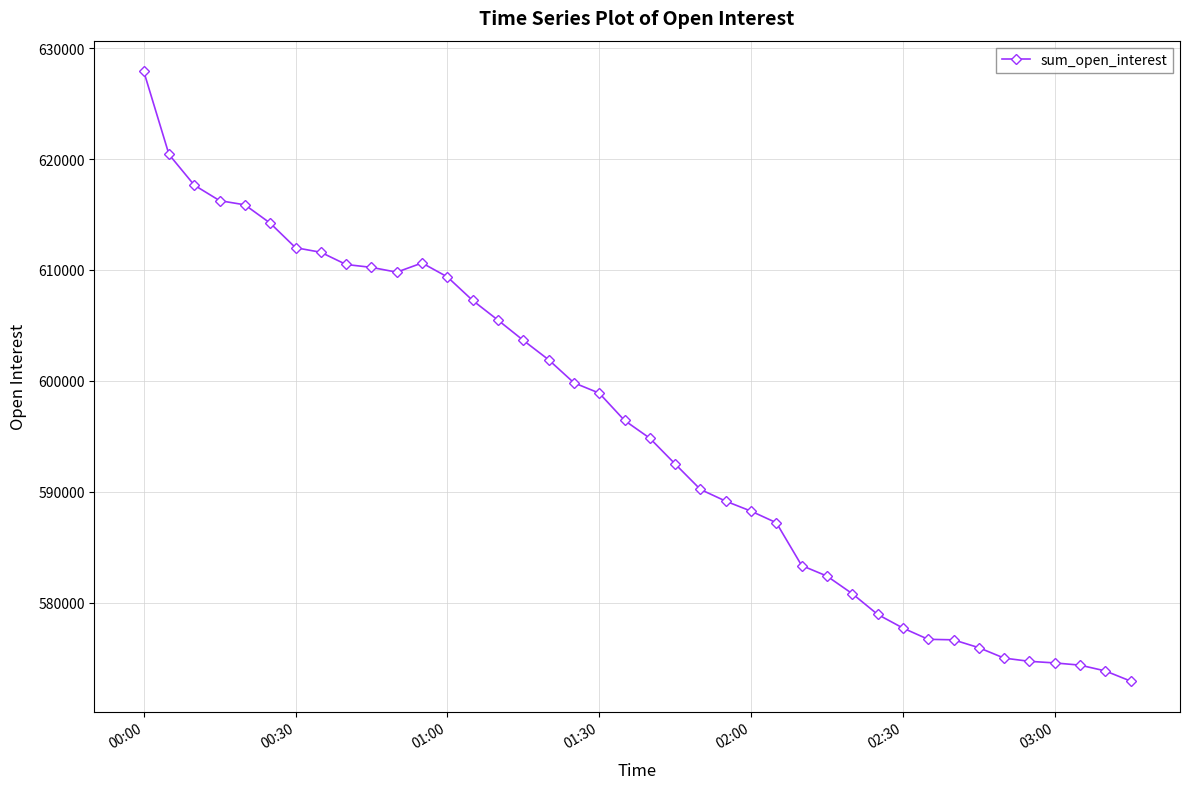

What is the value of the 35th point from the left?

574986.1